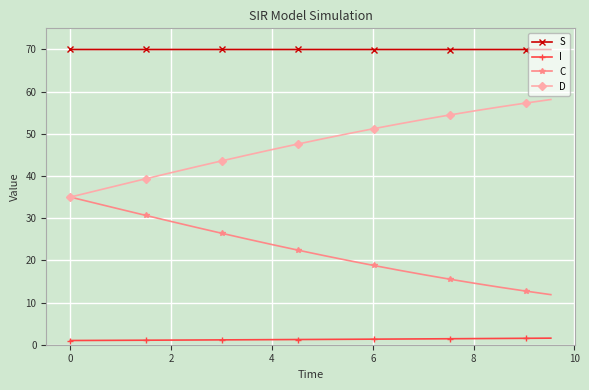

True or false: C and S intersect in this chart.

False